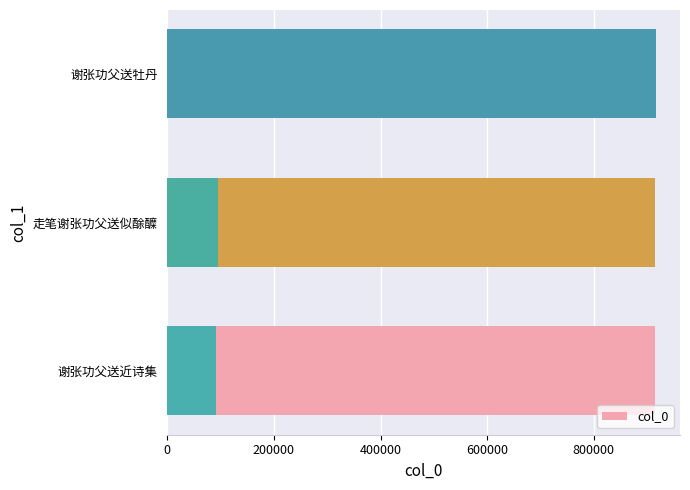

What is the value of the 4th bar from the left?

94644